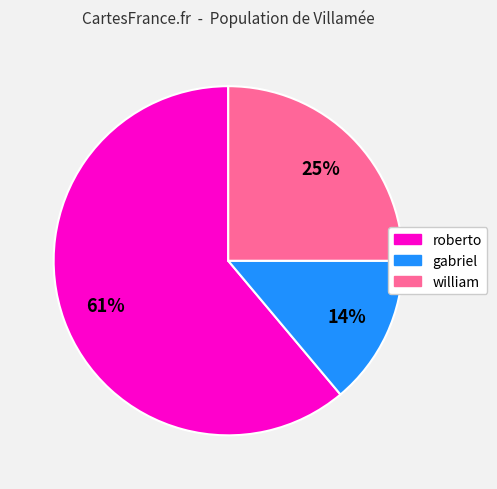

The william slice represents 25% of the pie. True or false?

True